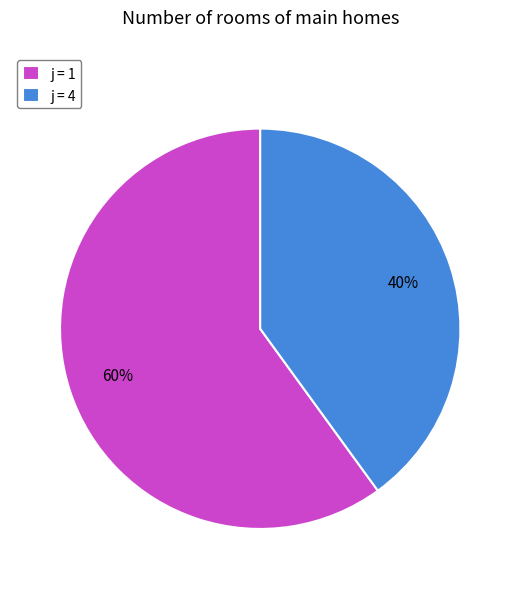

True or false: j = 4 accounts for 51% of the total.

False